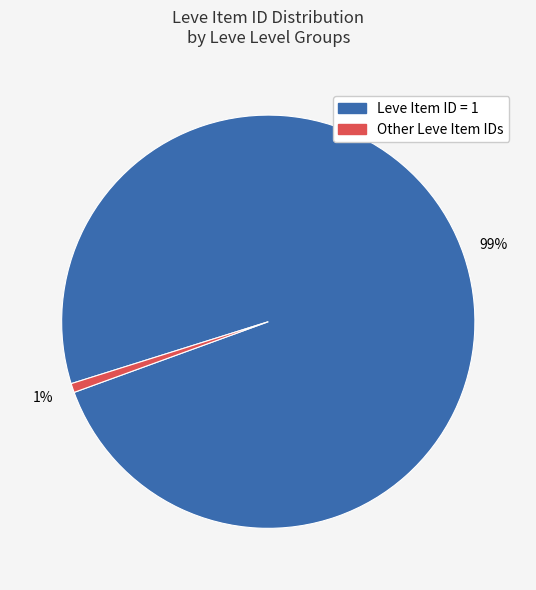

To the nearest percent, what is the average slice percentage?

50%